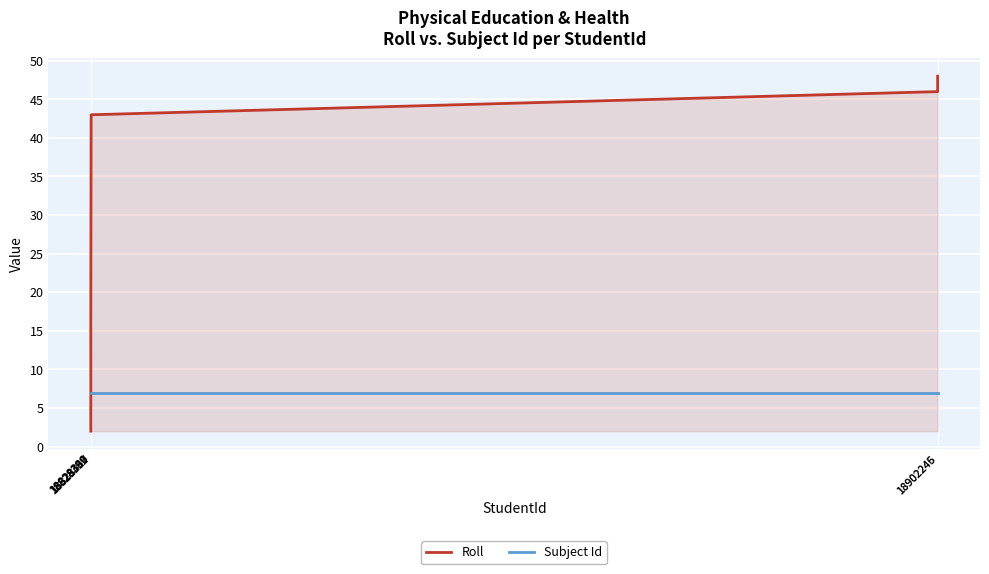

What position from the right is 18828386?

6